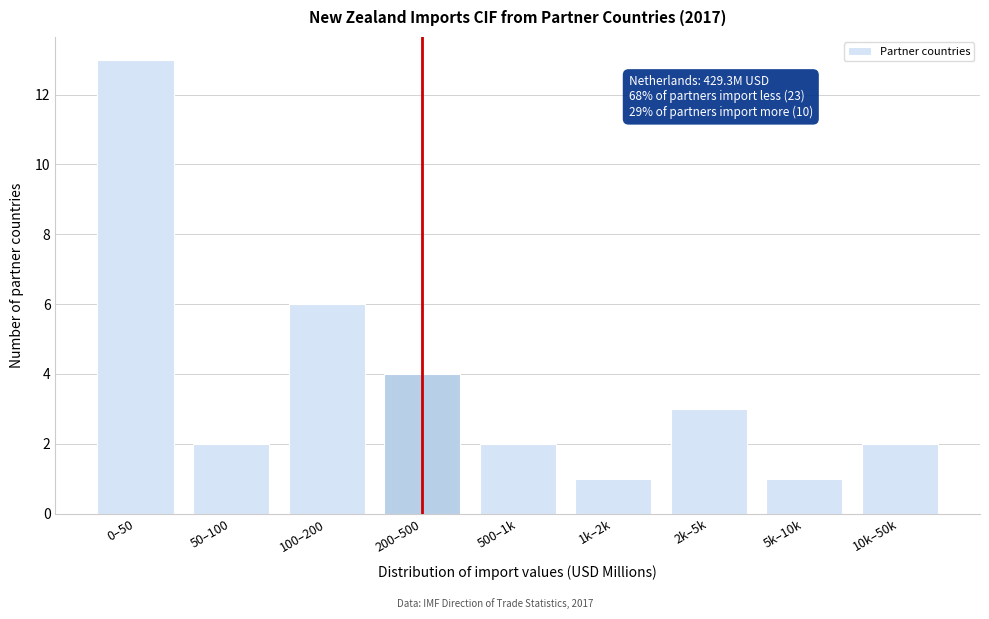

Reading left to right, transcribe all the data shown in this chart.

13	2	6	4	2	1	3	1	2